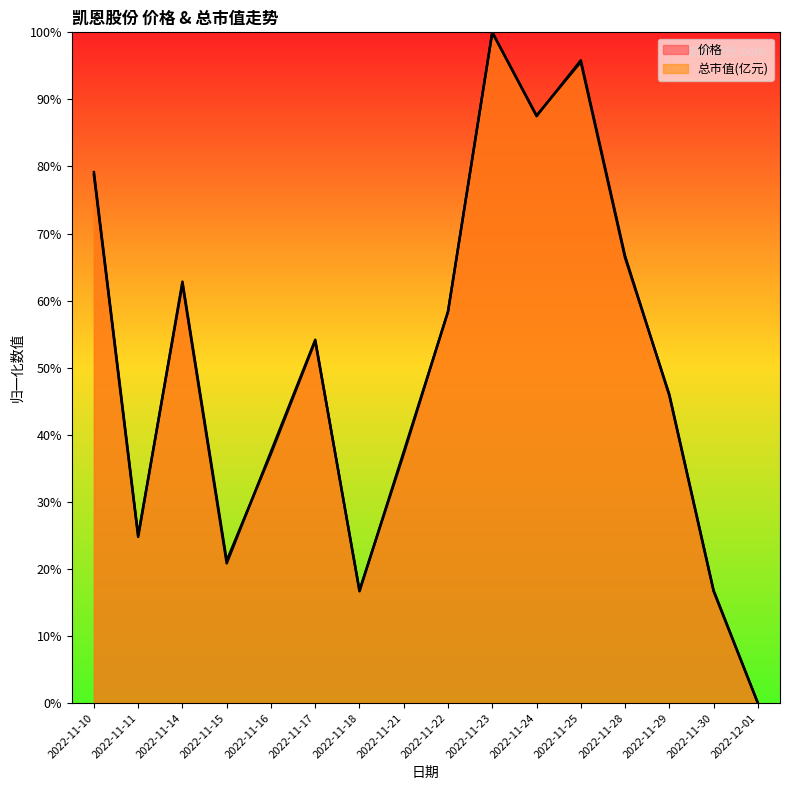

What is the value of the 价格 point at the 4th from the left?

0.2